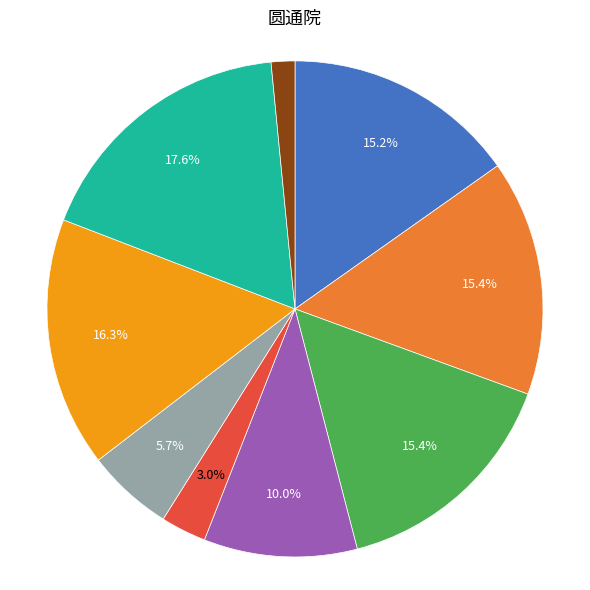

Is there a majority slice in this chart?

No